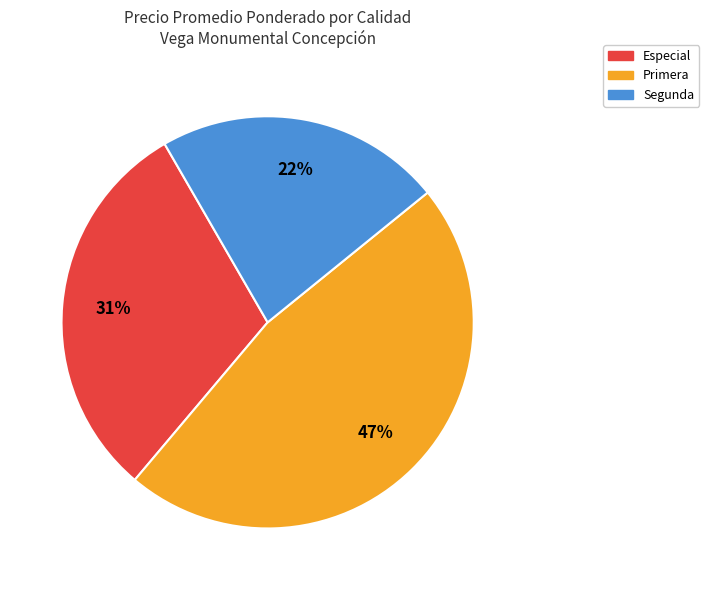

Does Segunda account for over 50% of the chart?

No